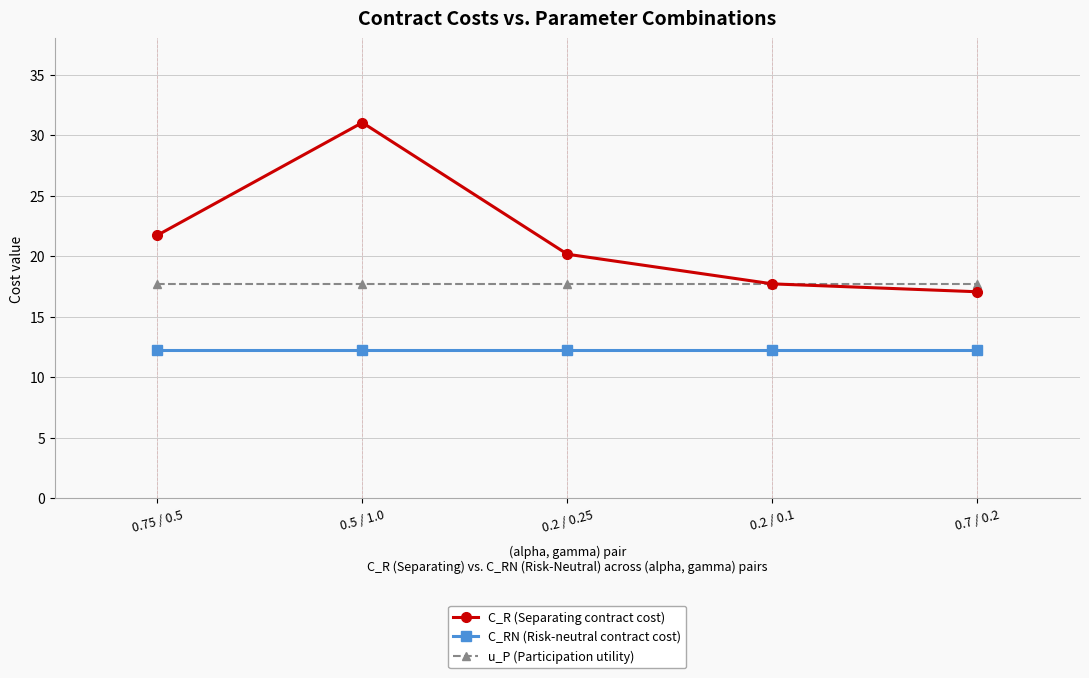

What is the smallest value displayed?

12.3